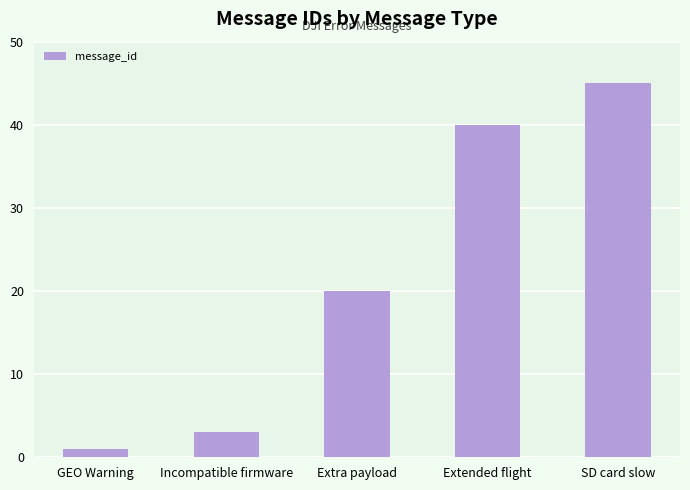

Reading left to right, what are all the values shown in this chart?

GEO Warning=1	Incompatible firmware=3	Extra payload=20	Extended flight=40	SD card slow=45